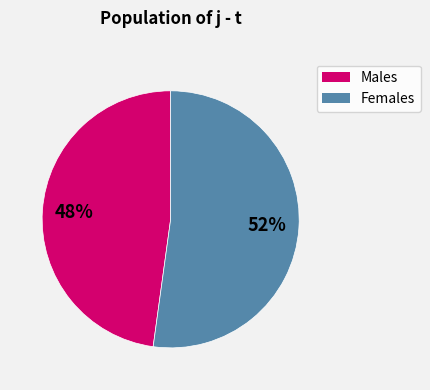

Is there any slice that represents more than half of the pie?

Yes